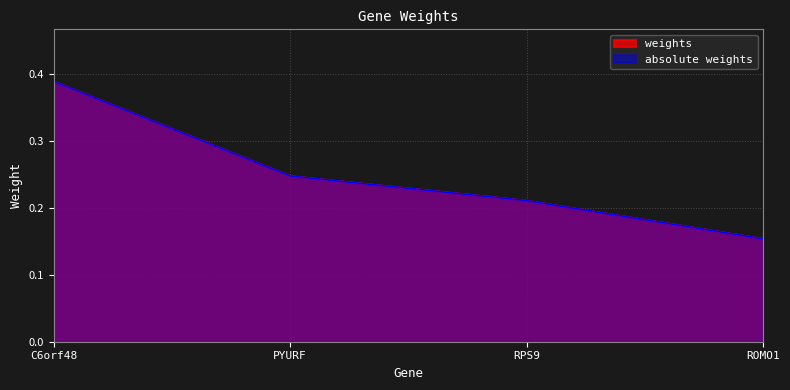

What is the difference between the second highest and minimum values in the weights series?

0.1